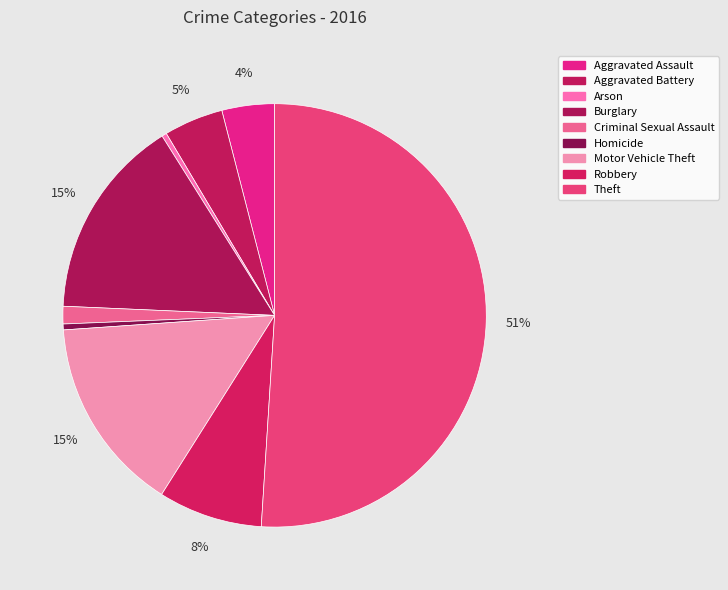

How many segments does this pie chart have?

9